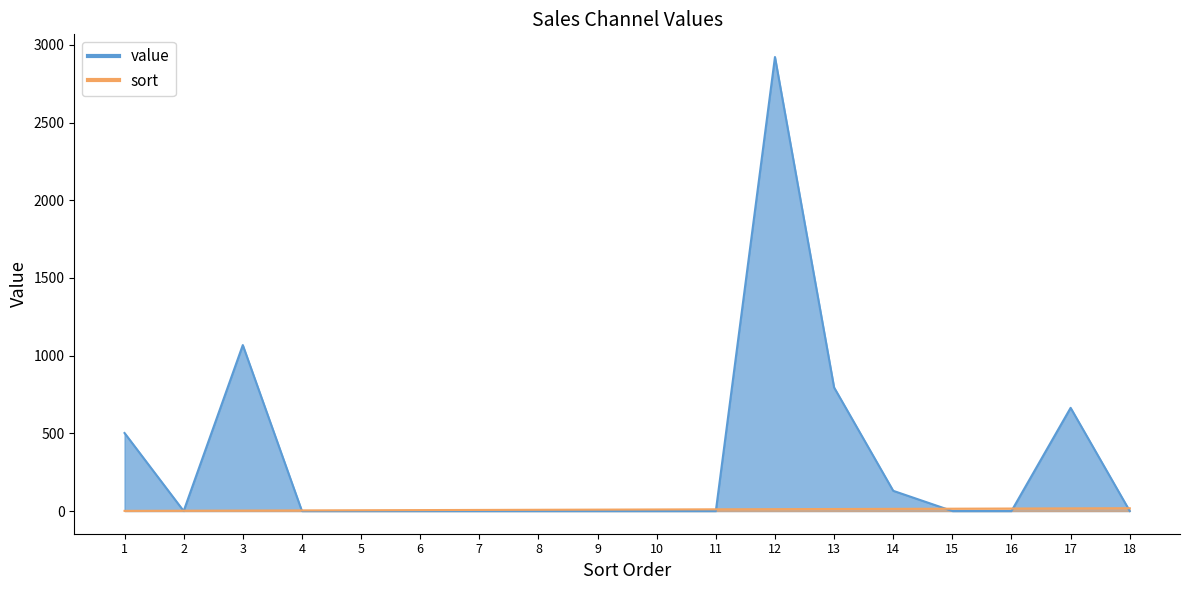

How many values in the sort series exceed 10?

8